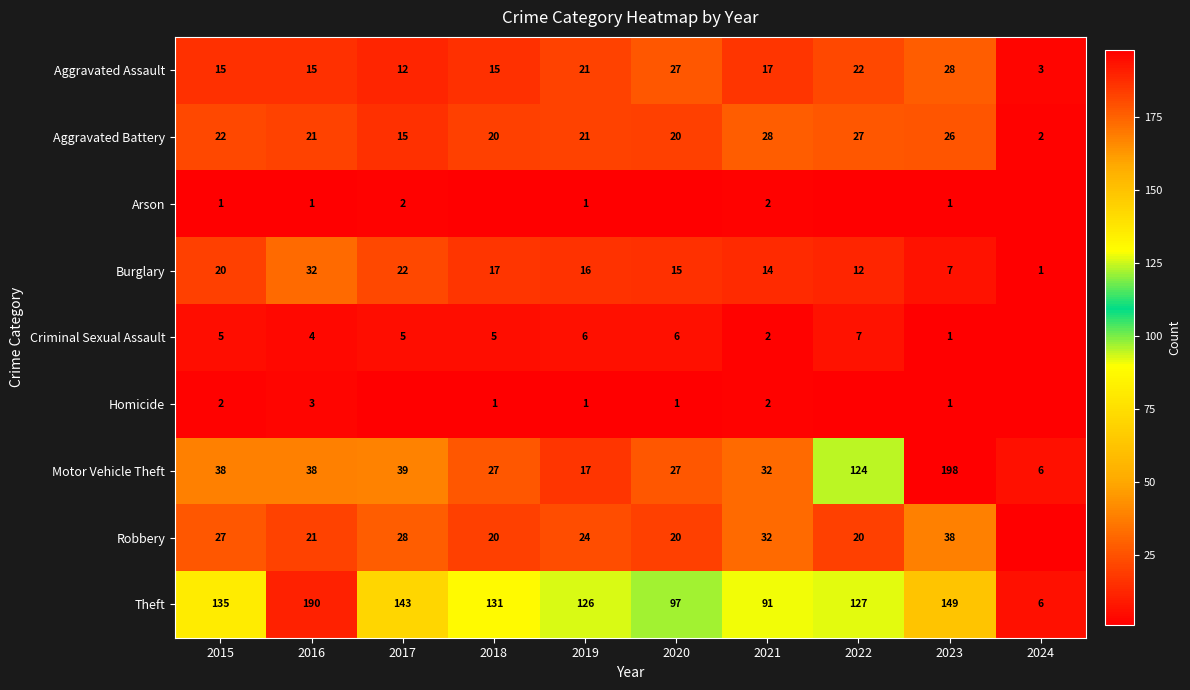

Which category has the lowest value across all series?

2018